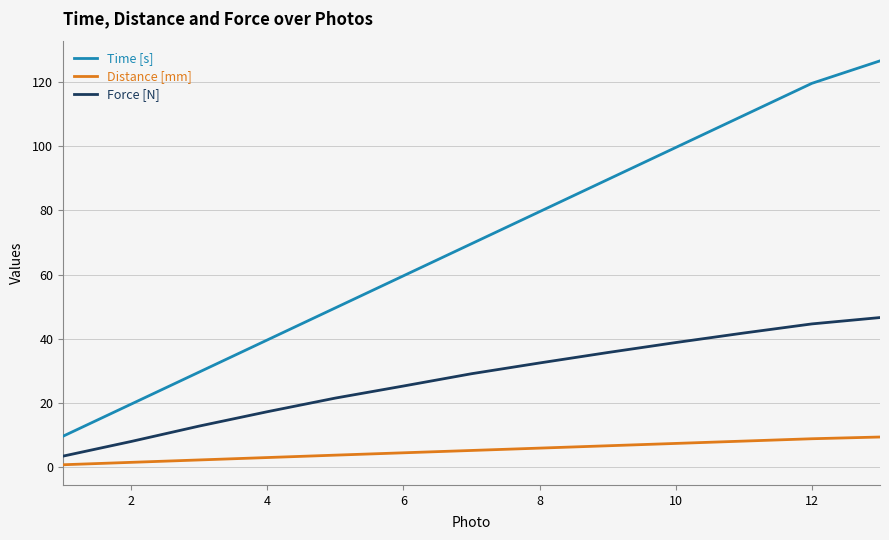

Which series has the widest spread of values?

Time [s]